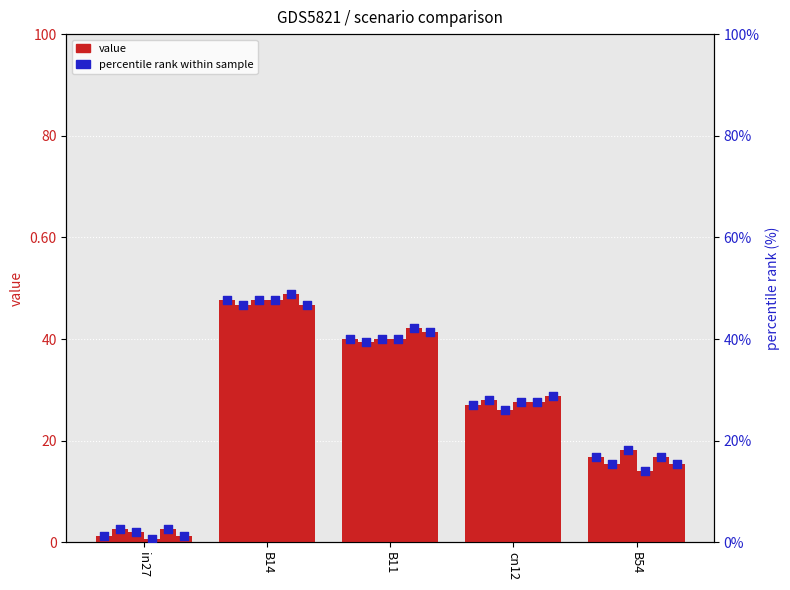

What is the change in value from cn12 to B54?

-10.3